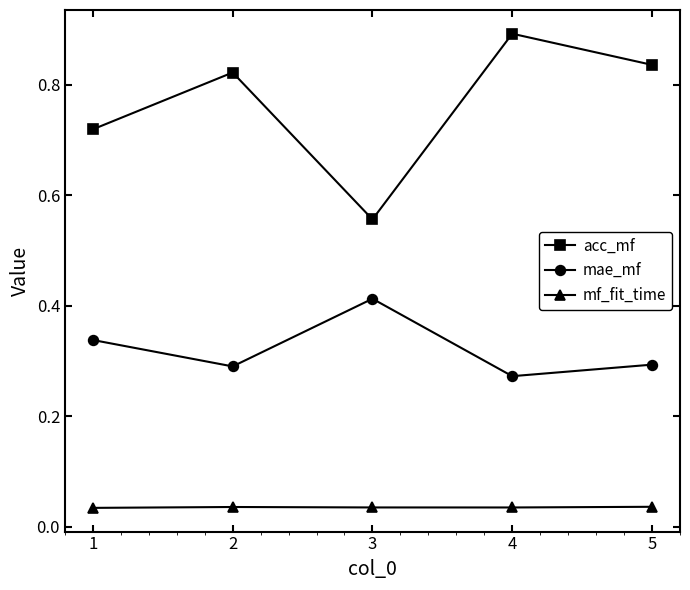

Where is the first local minimum for acc_mf?

3